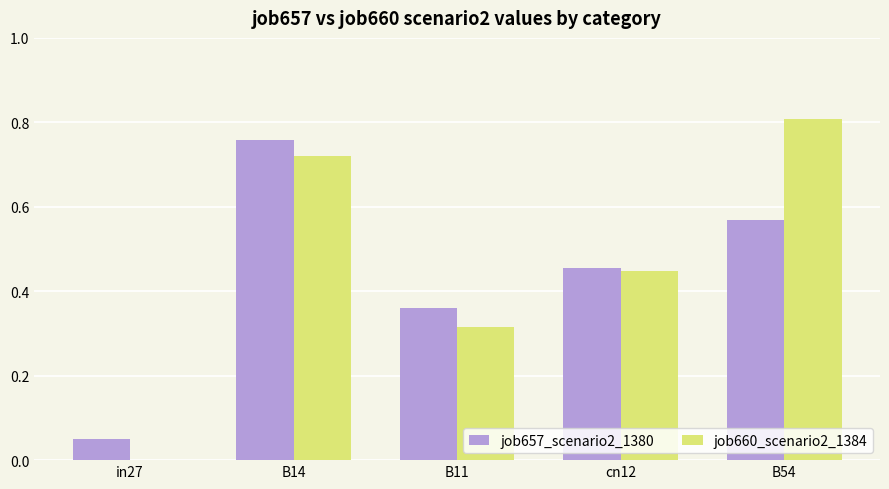

How many categories are shown in the chart?

5